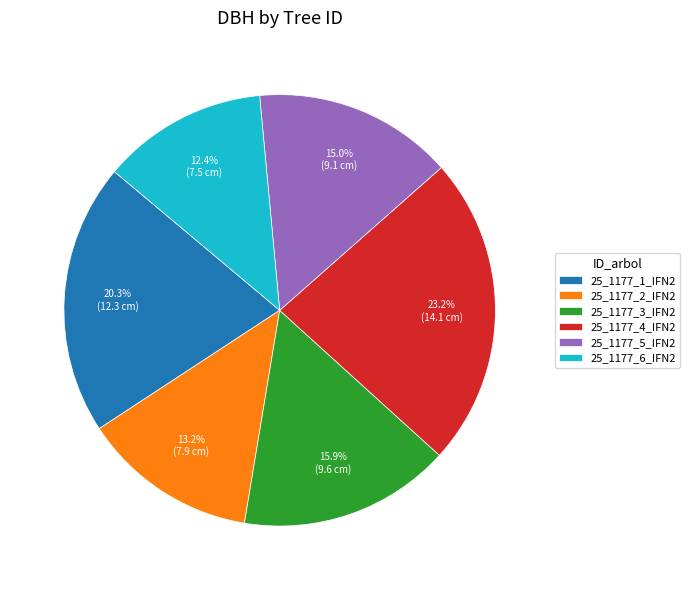

What percentage is NOT represented by 25_1177_3_IFN2?

84.1%